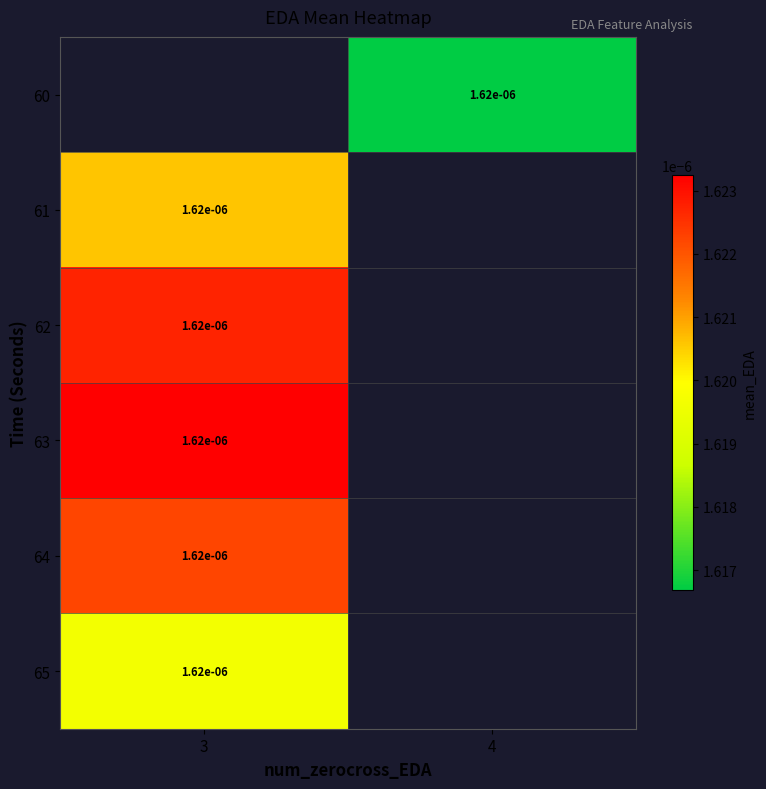

At which category does the chart reach its minimum across all series?

4